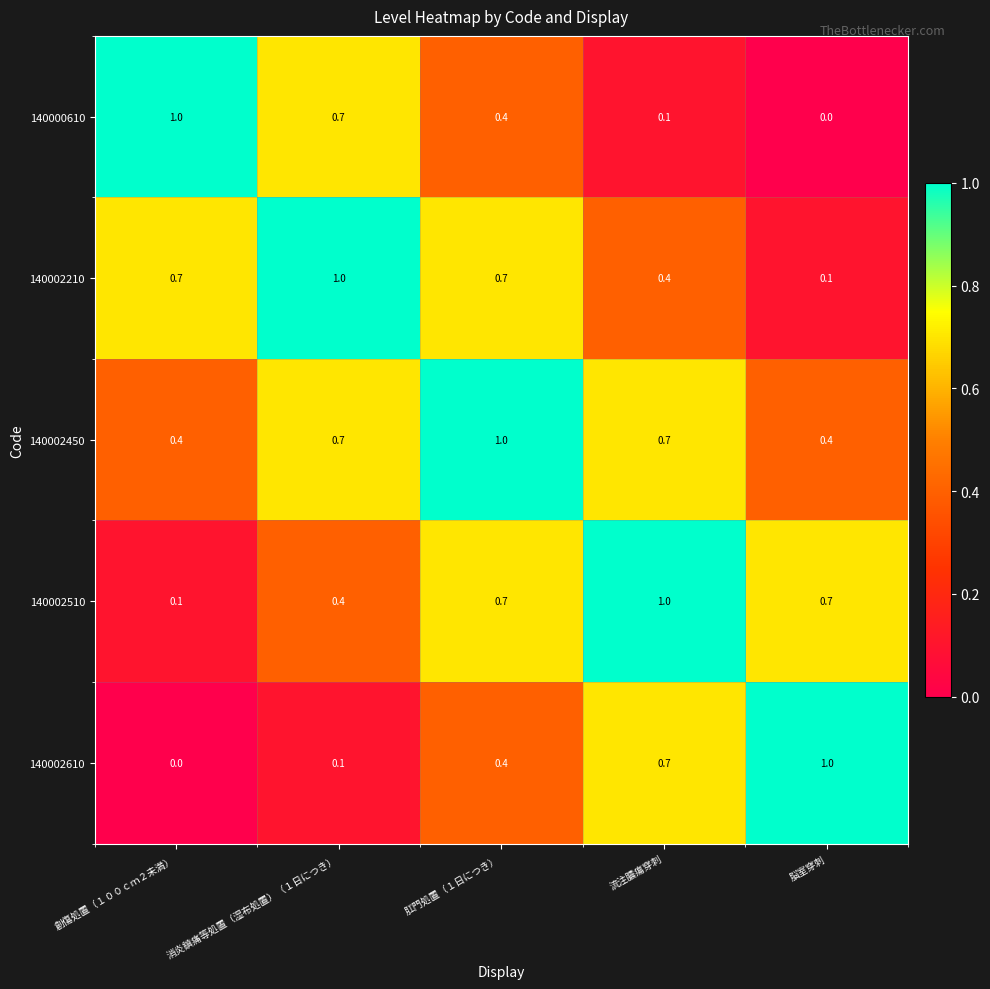

At 創傷処置（１００ｃｍ２未満）, list the series in order from smallest to largest.

140002610, 140002510, 140002450, 140002210, 140000610